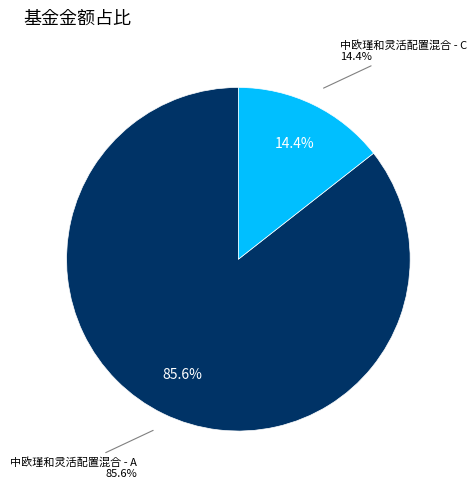

Combined, do 中欧瑾和灵活配置混合 - C and 中欧瑾和灵活配置混合 - A account for over 50%?

Yes